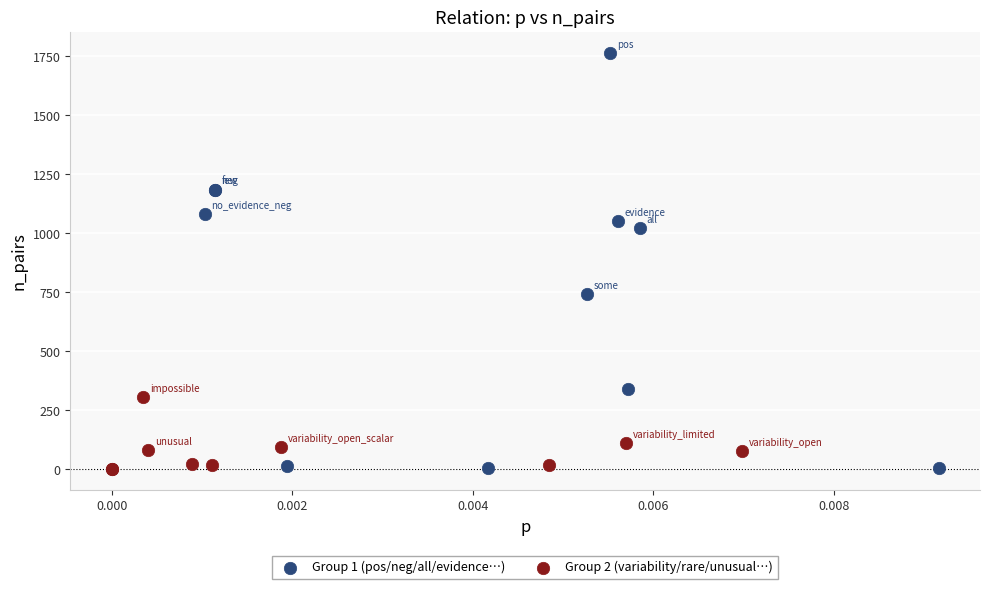

Which series has the widest spread of Y values?

Group 1 (pos/neg/all/evidence…)